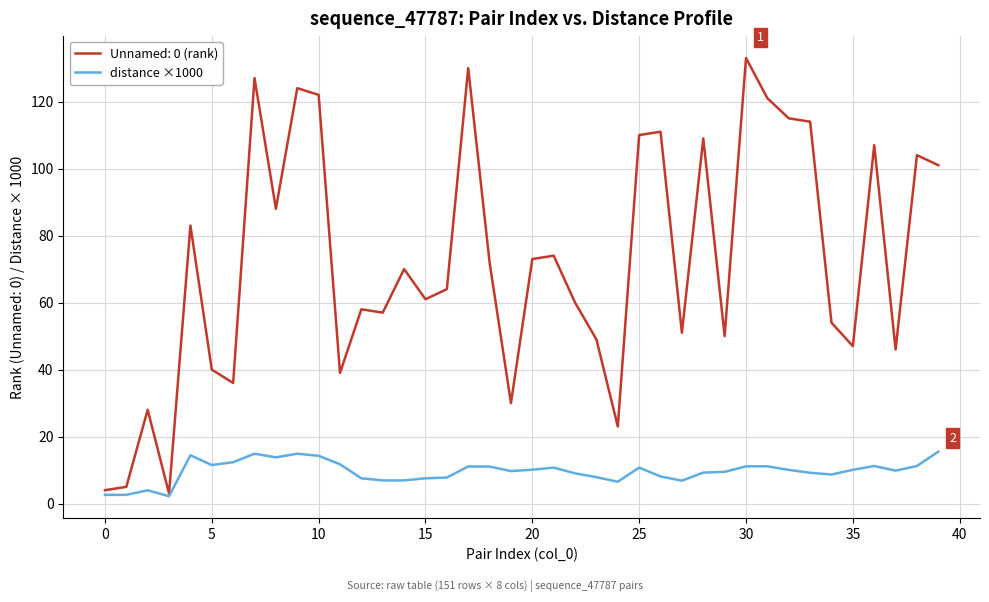

What is the greatest value displayed?

133.0